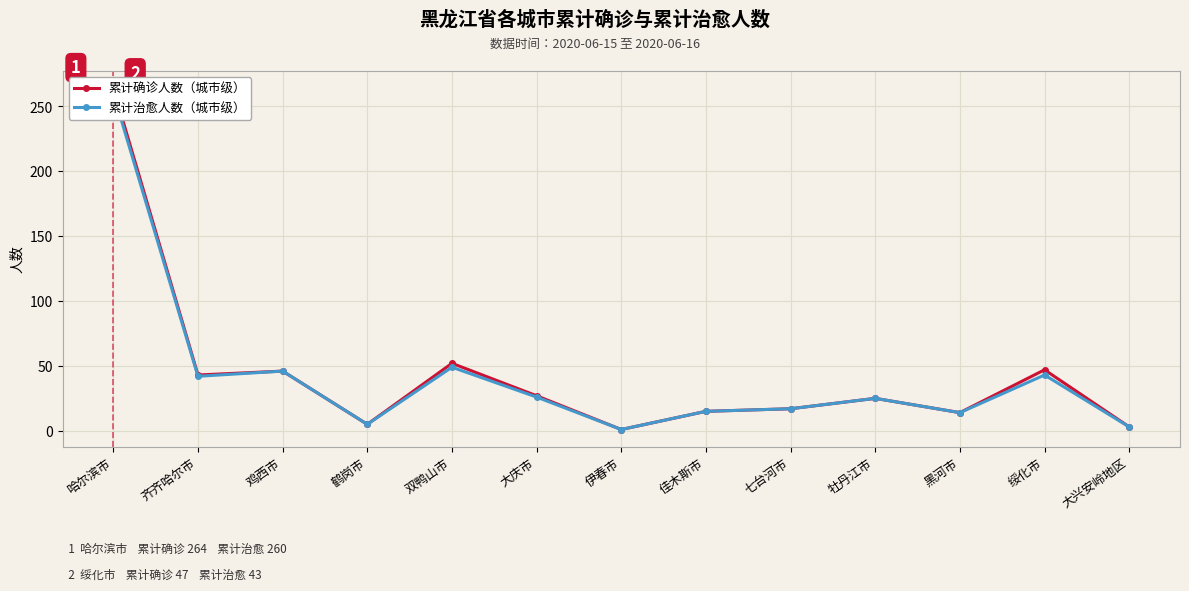

Which category has the lowest value across all series?

伊春市